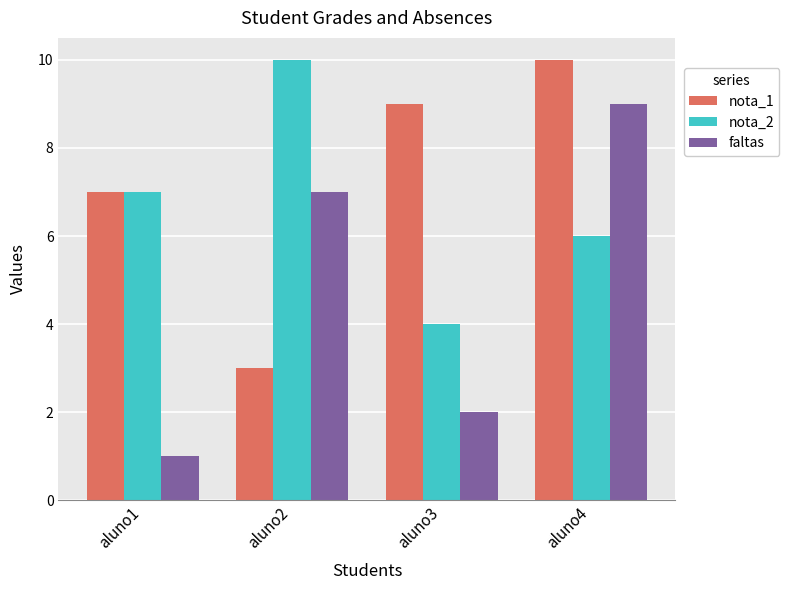

What is the highest value of the nota_2 series?

10